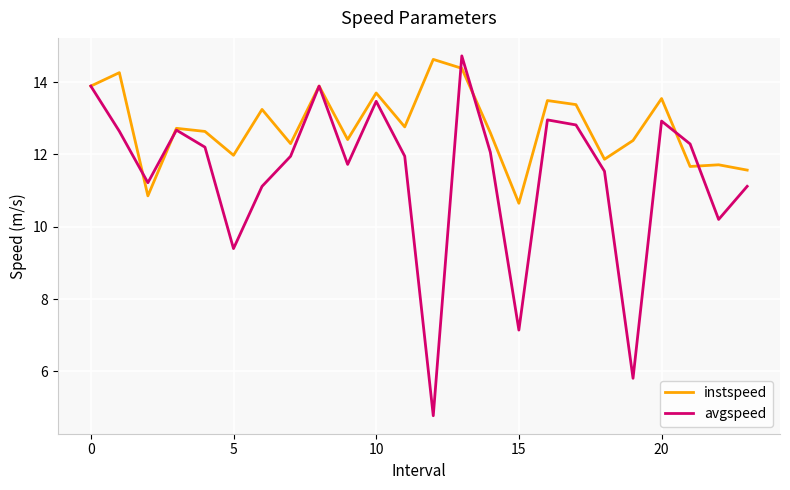

Which series has the widest spread of values?

avgspeed